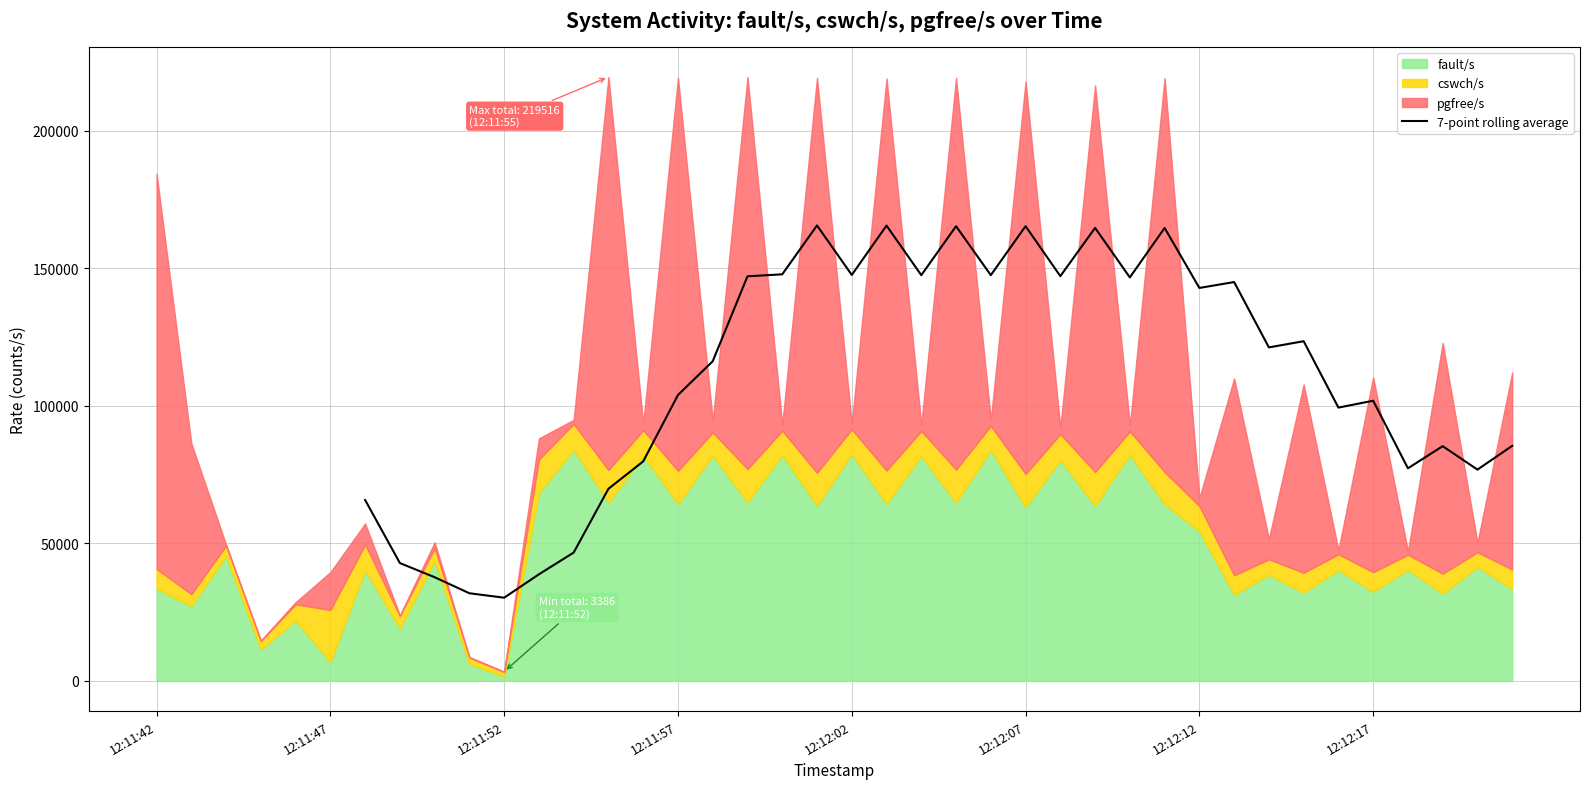

What is the highest value of the 7-point rolling average series?

165558.5